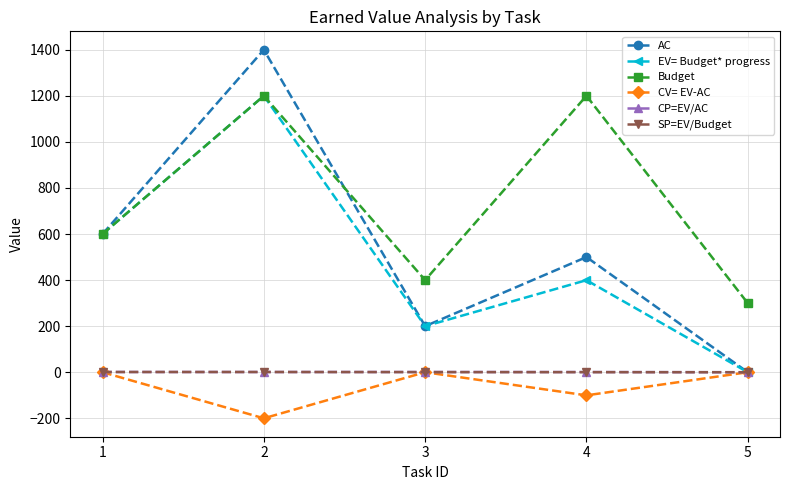

What is the difference between the second highest and minimum values in the AC series?

600.0